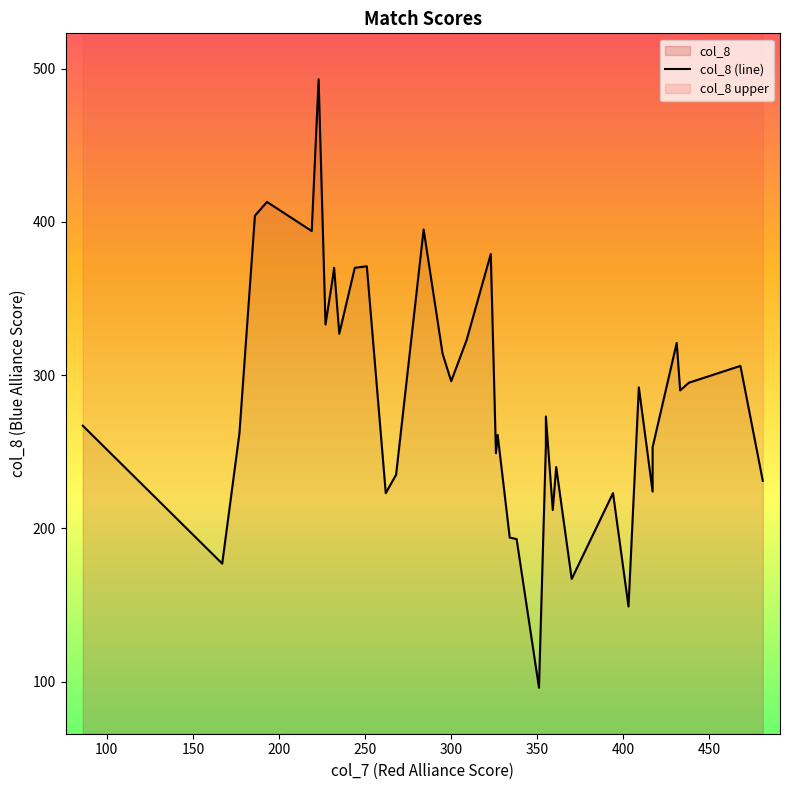

The value at 16 is 170. True or false?

False